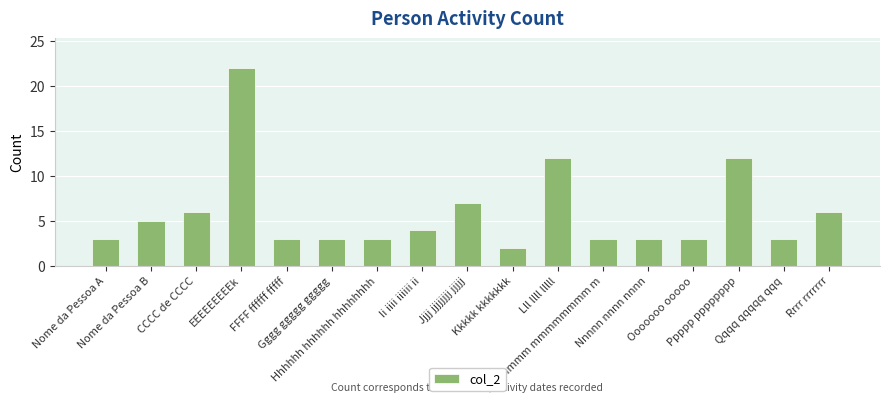

Is it true that the value at Kkkkk kkkkkkk is 2?

True